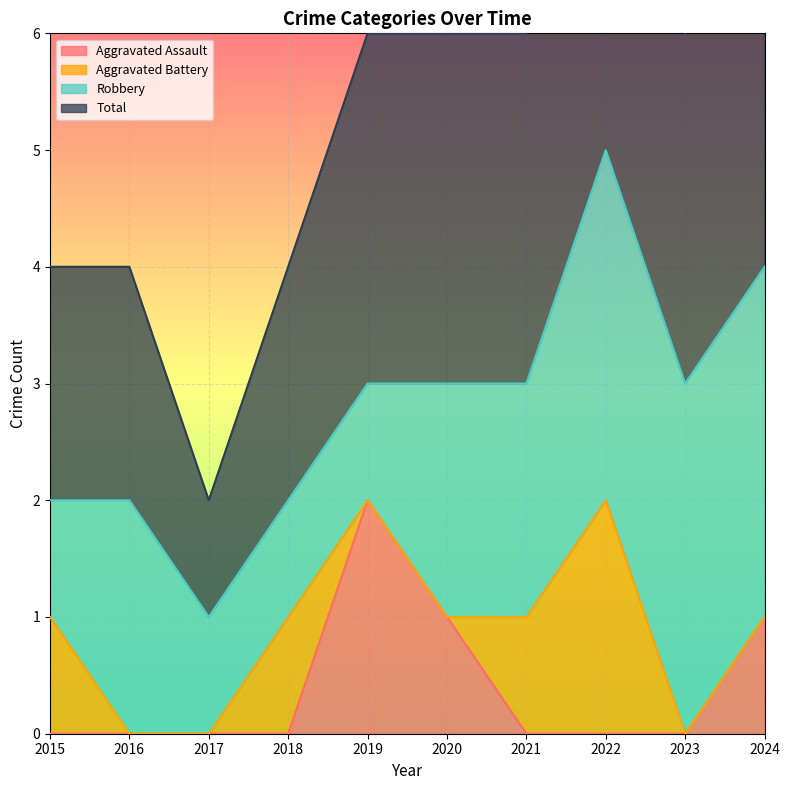

Which category has the highest value across all series?

2022